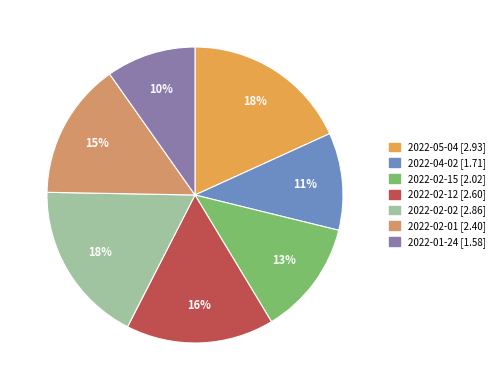

To the nearest percent, what is the difference between the 2022-01-24 and 2022-02-01 slice percentages?

5%